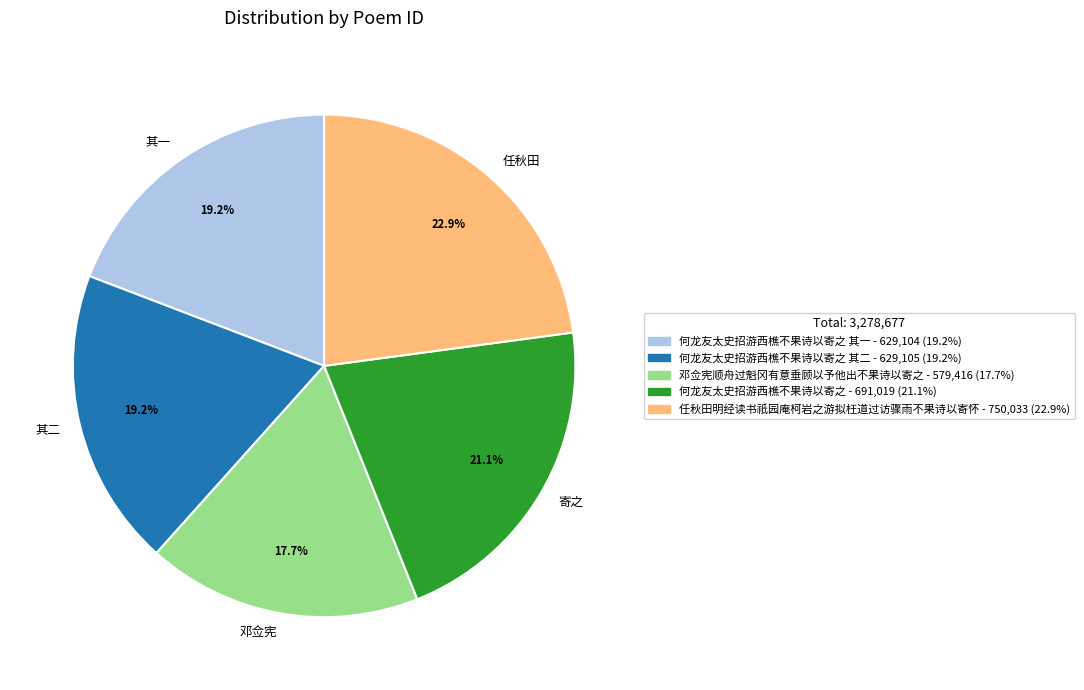

Combined, do 其一 and 邓佥宪 account for over 50%?

No